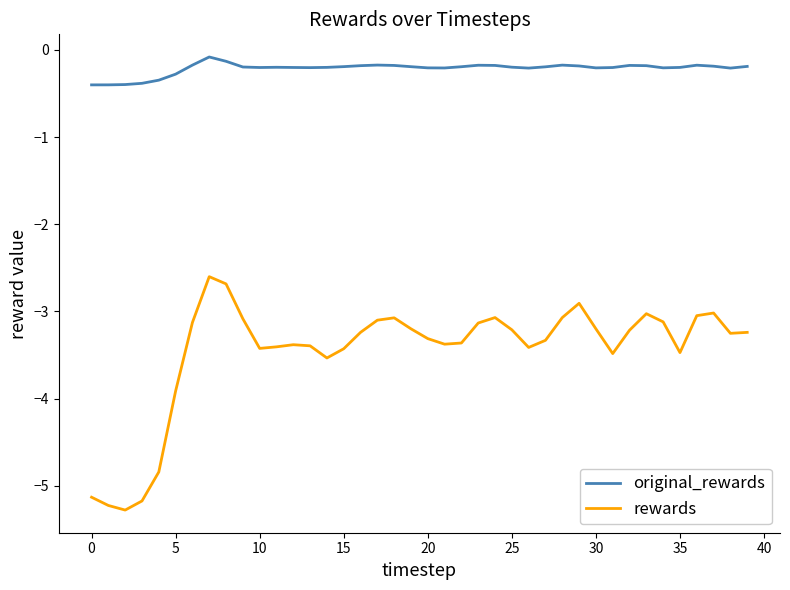

List the series in order of their overall mean, highest first.

original_rewards, rewards